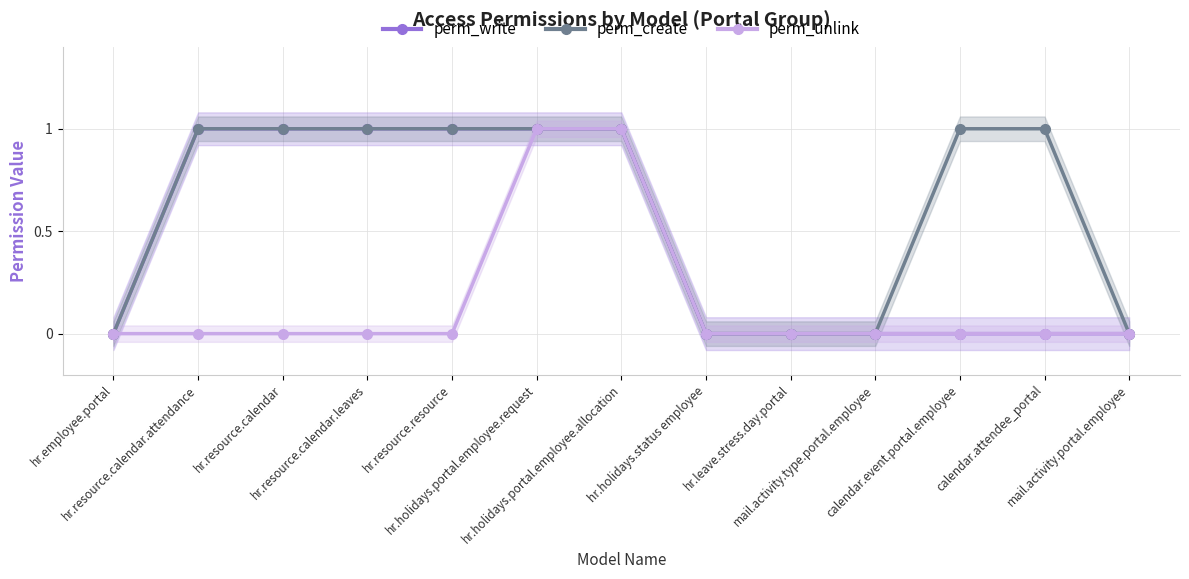

True or false: perm_unlink and perm_create intersect in this chart.

False